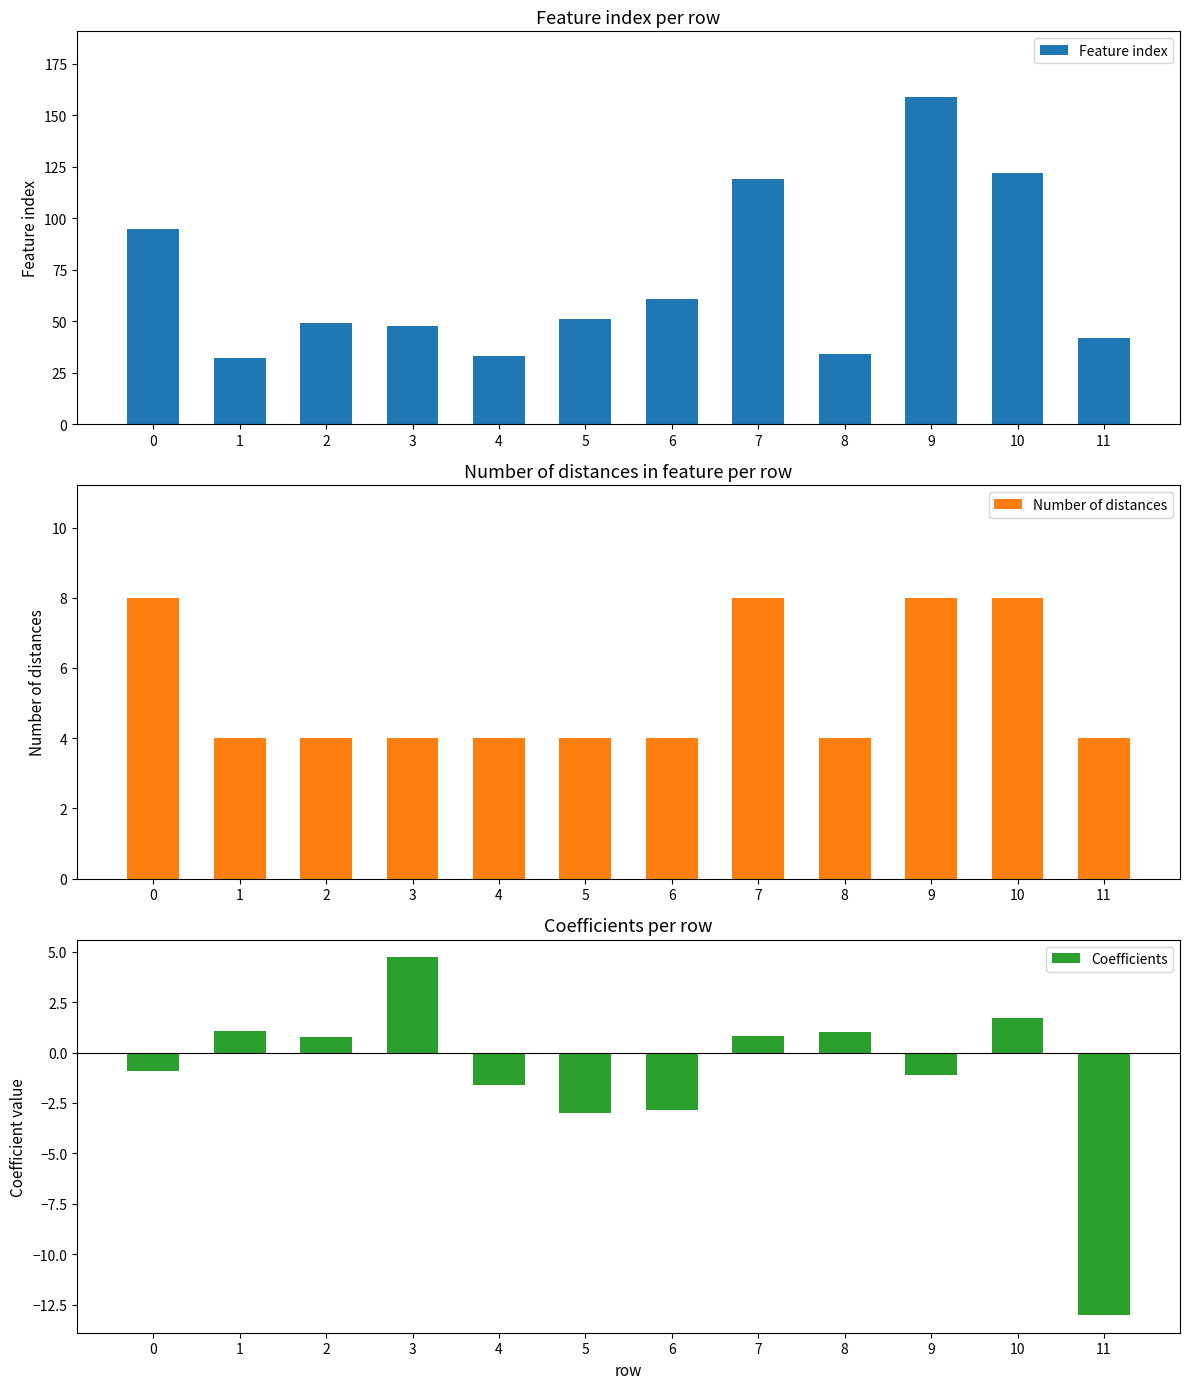

Reading left to right, transcribe all the data shown in this chart.

Feature index: 0=95.0	1=32.0	2=49.0	3=48.0	4=33.0	5=51.0	6=61.0	7=119.0	8=34.0	9=159.0	10=122.0	11=42.0
Number of distances: 0=8.0	1=4.0	2=4.0	3=4.0	4=4.0	5=4.0	6=4.0	7=8.0	8=4.0	9=8.0	10=8.0	11=4.0
Coefficients: 0=-0.9	1=1.1	2=0.8	3=4.7	4=-1.6	5=-3.0	6=-2.9	7=0.8	8=1.0	9=-1.1	10=1.7	11=-13.0